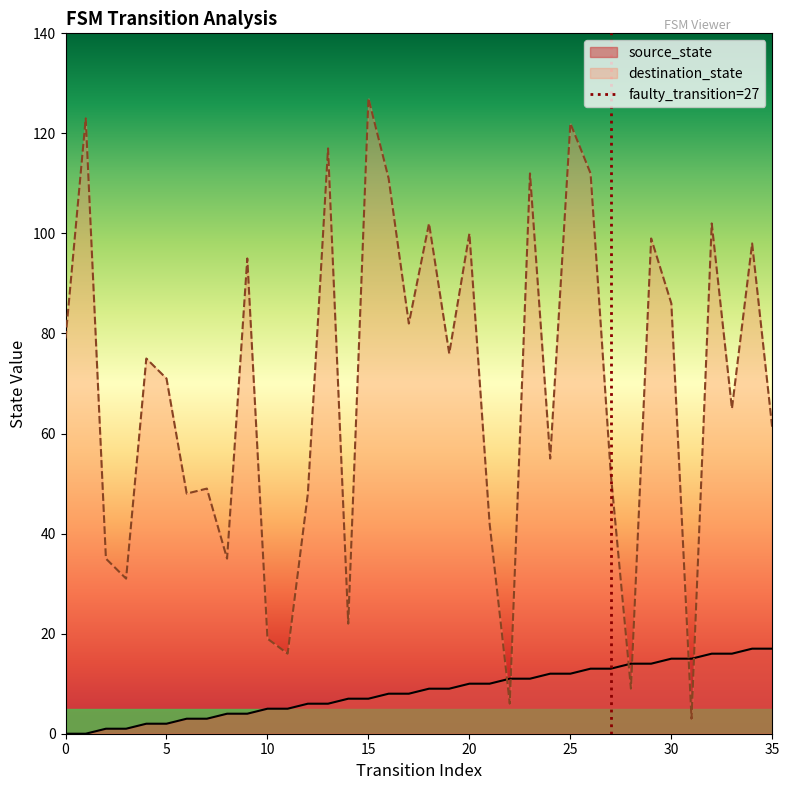

How many intersections are there between source_state and destination_state?

6